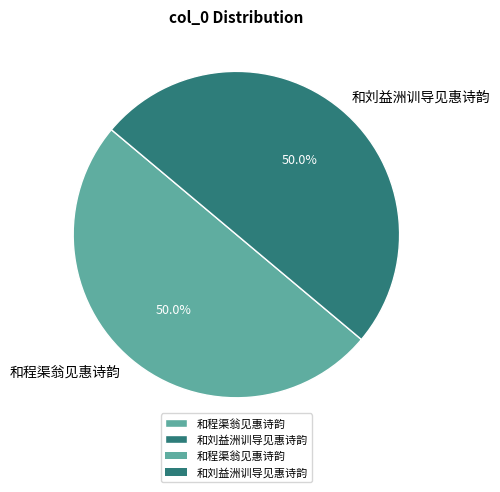

To the nearest percent, what portion does 和程渠翁见惠诗韵 represent?

50%